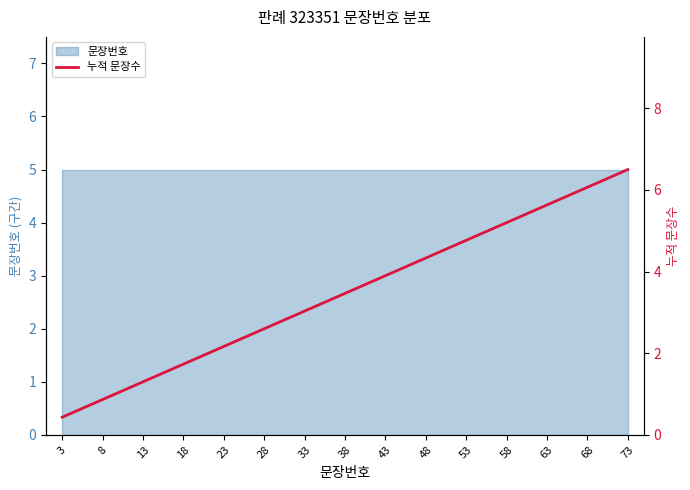

The value at 73 is 10.4. True or false?

False